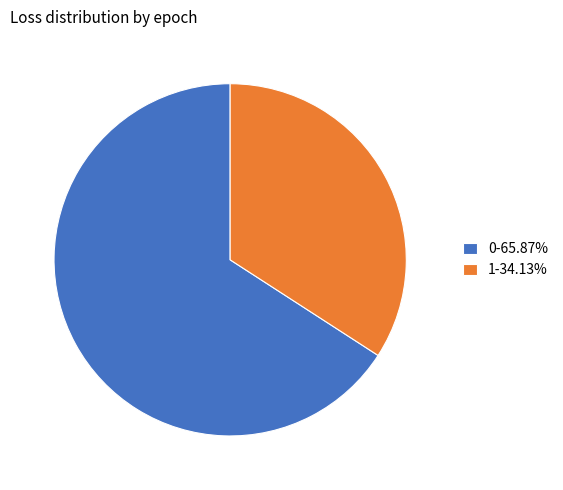

Does 1 account for over 50% of the chart?

No